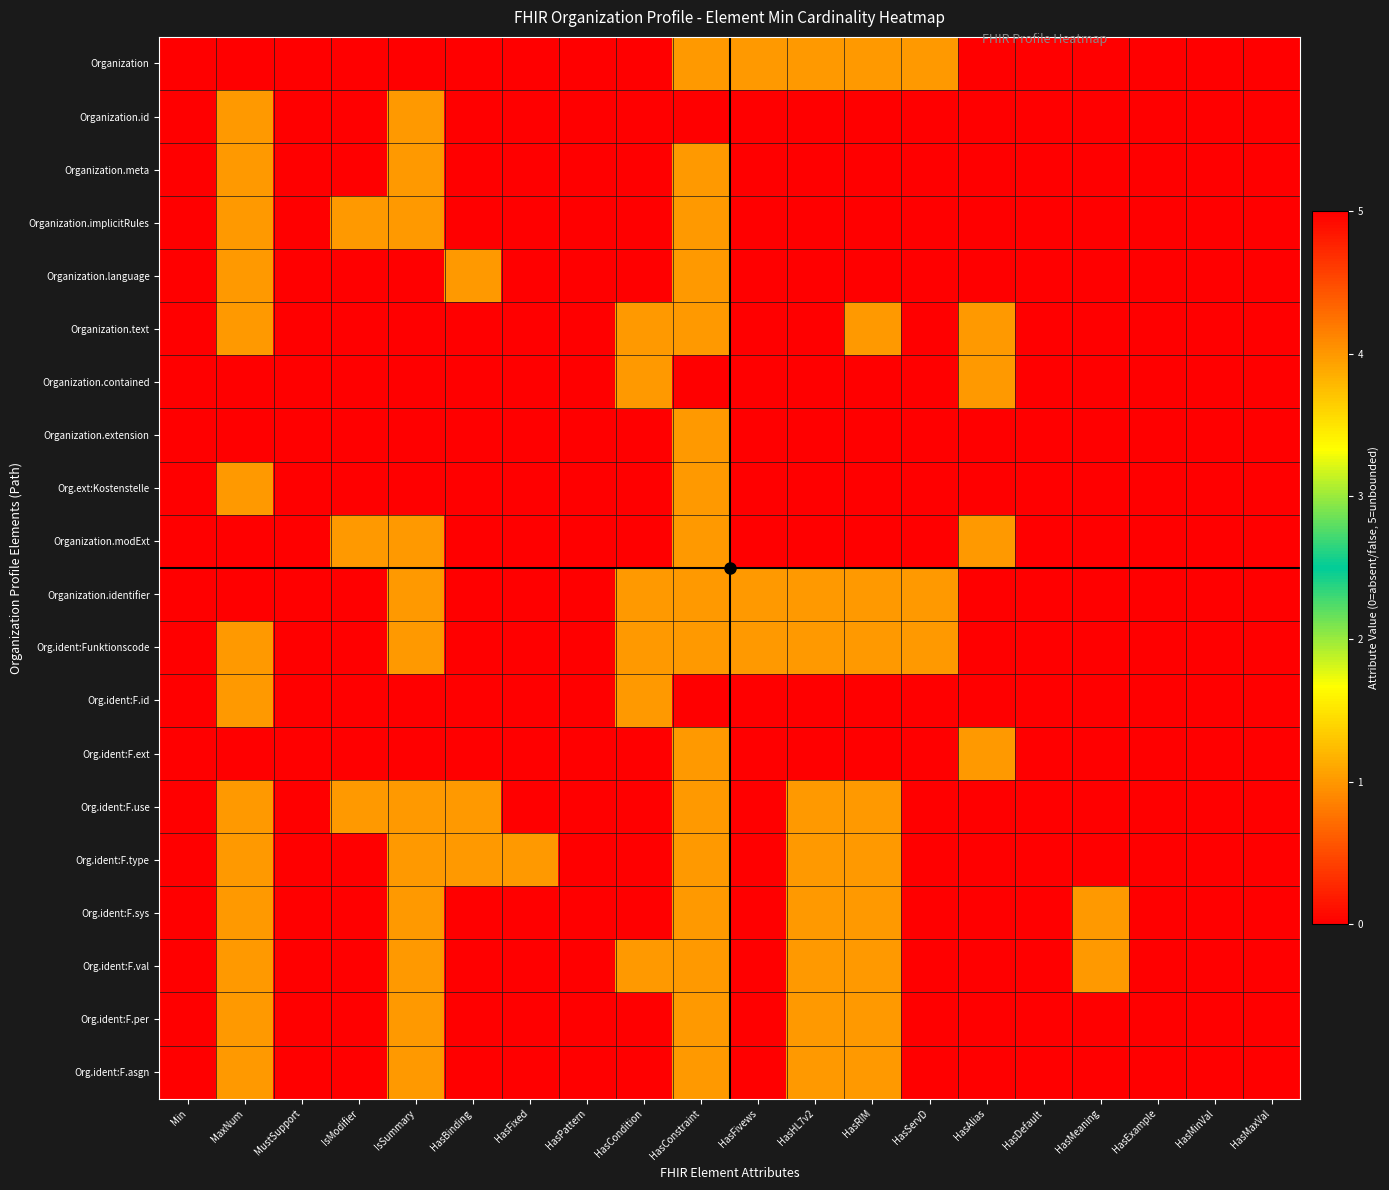

Reading right to left, transcribe all the data shown in this chart.

Organization: HasMaxVal=0	HasMinVal=0	HasExample=0	HasMeaning=0	HasDefault=0	HasAlias=0	HasServD=1	HasRIM=1	HasHL7v2=1	HasFivews=1	HasConstraint=1	HasCondition=0	HasPattern=0	HasFixed=0	HasBinding=0	IsSummary=0	IsModifier=0	MustSupport=0	MaxNum=5	Min=0
Organization.id: HasMaxVal=0	HasMinVal=0	HasExample=0	HasMeaning=0	HasDefault=0	HasAlias=0	HasServD=0	HasRIM=0	HasHL7v2=0	HasFivews=0	HasConstraint=0	HasCondition=0	HasPattern=0	HasFixed=0	HasBinding=0	IsSummary=1	IsModifier=0	MustSupport=0	MaxNum=1	Min=0
Organization.meta: HasMaxVal=0	HasMinVal=0	HasExample=0	HasMeaning=0	HasDefault=0	HasAlias=0	HasServD=0	HasRIM=0	HasHL7v2=0	HasFivews=0	HasConstraint=1	HasCondition=0	HasPattern=0	HasFixed=0	HasBinding=0	IsSummary=1	IsModifier=0	MustSupport=0	MaxNum=1	Min=0
Organization.implicitRules: HasMaxVal=0	HasMinVal=0	HasExample=0	HasMeaning=0	HasDefault=0	HasAlias=0	HasServD=0	HasRIM=0	HasHL7v2=0	HasFivews=0	HasConstraint=1	HasCondition=0	HasPattern=0	HasFixed=0	HasBinding=0	IsSummary=1	IsModifier=1	MustSupport=0	MaxNum=1	Min=0
Organization.language: HasMaxVal=0	HasMinVal=0	HasExample=0	HasMeaning=0	HasDefault=0	HasAlias=0	HasServD=0	HasRIM=0	HasHL7v2=0	HasFivews=0	HasConstraint=1	HasCondition=0	HasPattern=0	HasFixed=0	HasBinding=1	IsSummary=0	IsModifier=0	MustSupport=0	MaxNum=1	Min=0
Organization.text: HasMaxVal=0	HasMinVal=0	HasExample=0	HasMeaning=0	HasDefault=0	HasAlias=1	HasServD=0	HasRIM=1	HasHL7v2=0	HasFivews=0	HasConstraint=1	HasCondition=1	HasPattern=0	HasFixed=0	HasBinding=0	IsSummary=0	IsModifier=0	MustSupport=0	MaxNum=1	Min=0
Organization.contained: HasMaxVal=0	HasMinVal=0	HasExample=0	HasMeaning=0	HasDefault=0	HasAlias=1	HasServD=0	HasRIM=0	HasHL7v2=0	HasFivews=0	HasConstraint=0	HasCondition=1	HasPattern=0	HasFixed=0	HasBinding=0	IsSummary=0	IsModifier=0	MustSupport=0	MaxNum=5	Min=0
Organization.extension: HasMaxVal=0	HasMinVal=0	HasExample=0	HasMeaning=0	HasDefault=0	HasAlias=0	HasServD=0	HasRIM=0	HasHL7v2=0	HasFivews=0	HasConstraint=1	HasCondition=0	HasPattern=0	HasFixed=0	HasBinding=0	IsSummary=0	IsModifier=0	MustSupport=0	MaxNum=5	Min=0
Org.ext:Kostenstelle: HasMaxVal=0	HasMinVal=0	HasExample=0	HasMeaning=0	HasDefault=0	HasAlias=0	HasServD=0	HasRIM=0	HasHL7v2=0	HasFivews=0	HasConstraint=1	HasCondition=0	HasPattern=0	HasFixed=0	HasBinding=0	IsSummary=0	IsModifier=0	MustSupport=0	MaxNum=1	Min=0
Organization.modExt: HasMaxVal=0	HasMinVal=0	HasExample=0	HasMeaning=0	HasDefault=0	HasAlias=1	HasServD=0	HasRIM=0	HasHL7v2=0	HasFivews=0	HasConstraint=1	HasCondition=0	HasPattern=0	HasFixed=0	HasBinding=0	IsSummary=1	IsModifier=1	MustSupport=0	MaxNum=5	Min=0
Organization.identifier: HasMaxVal=0	HasMinVal=0	HasExample=0	HasMeaning=0	HasDefault=0	HasAlias=0	HasServD=1	HasRIM=1	HasHL7v2=1	HasFivews=1	HasConstraint=1	HasCondition=1	HasPattern=0	HasFixed=0	HasBinding=0	IsSummary=1	IsModifier=0	MustSupport=0	MaxNum=5	Min=0
Org.ident:Funktionscode: HasMaxVal=0	HasMinVal=0	HasExample=0	HasMeaning=0	HasDefault=0	HasAlias=0	HasServD=1	HasRIM=1	HasHL7v2=1	HasFivews=1	HasConstraint=1	HasCondition=1	HasPattern=0	HasFixed=0	HasBinding=0	IsSummary=1	IsModifier=0	MustSupport=0	MaxNum=1	Min=0
Org.ident:F.id: HasMaxVal=0	HasMinVal=0	HasExample=0	HasMeaning=0	HasDefault=0	HasAlias=0	HasServD=0	HasRIM=0	HasHL7v2=0	HasFivews=0	HasConstraint=0	HasCondition=1	HasPattern=0	HasFixed=0	HasBinding=0	IsSummary=0	IsModifier=0	MustSupport=0	MaxNum=1	Min=0
Org.ident:F.ext: HasMaxVal=0	HasMinVal=0	HasExample=0	HasMeaning=0	HasDefault=0	HasAlias=1	HasServD=0	HasRIM=0	HasHL7v2=0	HasFivews=0	HasConstraint=1	HasCondition=0	HasPattern=0	HasFixed=0	HasBinding=0	IsSummary=0	IsModifier=0	MustSupport=0	MaxNum=5	Min=0
Org.ident:F.use: HasMaxVal=0	HasMinVal=0	HasExample=0	HasMeaning=0	HasDefault=0	HasAlias=0	HasServD=0	HasRIM=1	HasHL7v2=1	HasFivews=0	HasConstraint=1	HasCondition=0	HasPattern=0	HasFixed=0	HasBinding=1	IsSummary=1	IsModifier=1	MustSupport=0	MaxNum=1	Min=0
Org.ident:F.type: HasMaxVal=0	HasMinVal=0	HasExample=0	HasMeaning=0	HasDefault=0	HasAlias=0	HasServD=0	HasRIM=1	HasHL7v2=1	HasFivews=0	HasConstraint=1	HasCondition=0	HasPattern=0	HasFixed=1	HasBinding=1	IsSummary=1	IsModifier=0	MustSupport=0	MaxNum=1	Min=0
Org.ident:F.sys: HasMaxVal=0	HasMinVal=0	HasExample=0	HasMeaning=1	HasDefault=0	HasAlias=0	HasServD=0	HasRIM=1	HasHL7v2=1	HasFivews=0	HasConstraint=1	HasCondition=0	HasPattern=0	HasFixed=0	HasBinding=0	IsSummary=1	IsModifier=0	MustSupport=0	MaxNum=1	Min=0
Org.ident:F.val: HasMaxVal=0	HasMinVal=0	HasExample=0	HasMeaning=1	HasDefault=0	HasAlias=0	HasServD=0	HasRIM=1	HasHL7v2=1	HasFivews=0	HasConstraint=1	HasCondition=1	HasPattern=0	HasFixed=0	HasBinding=0	IsSummary=1	IsModifier=0	MustSupport=0	MaxNum=1	Min=0
Org.ident:F.per: HasMaxVal=0	HasMinVal=0	HasExample=0	HasMeaning=0	HasDefault=0	HasAlias=0	HasServD=0	HasRIM=1	HasHL7v2=1	HasFivews=0	HasConstraint=1	HasCondition=0	HasPattern=0	HasFixed=0	HasBinding=0	IsSummary=1	IsModifier=0	MustSupport=0	MaxNum=1	Min=0
Org.ident:F.asgn: HasMaxVal=0	HasMinVal=0	HasExample=0	HasMeaning=0	HasDefault=0	HasAlias=0	HasServD=0	HasRIM=1	HasHL7v2=1	HasFivews=0	HasConstraint=1	HasCondition=0	HasPattern=0	HasFixed=0	HasBinding=0	IsSummary=1	IsModifier=0	MustSupport=0	MaxNum=1	Min=0